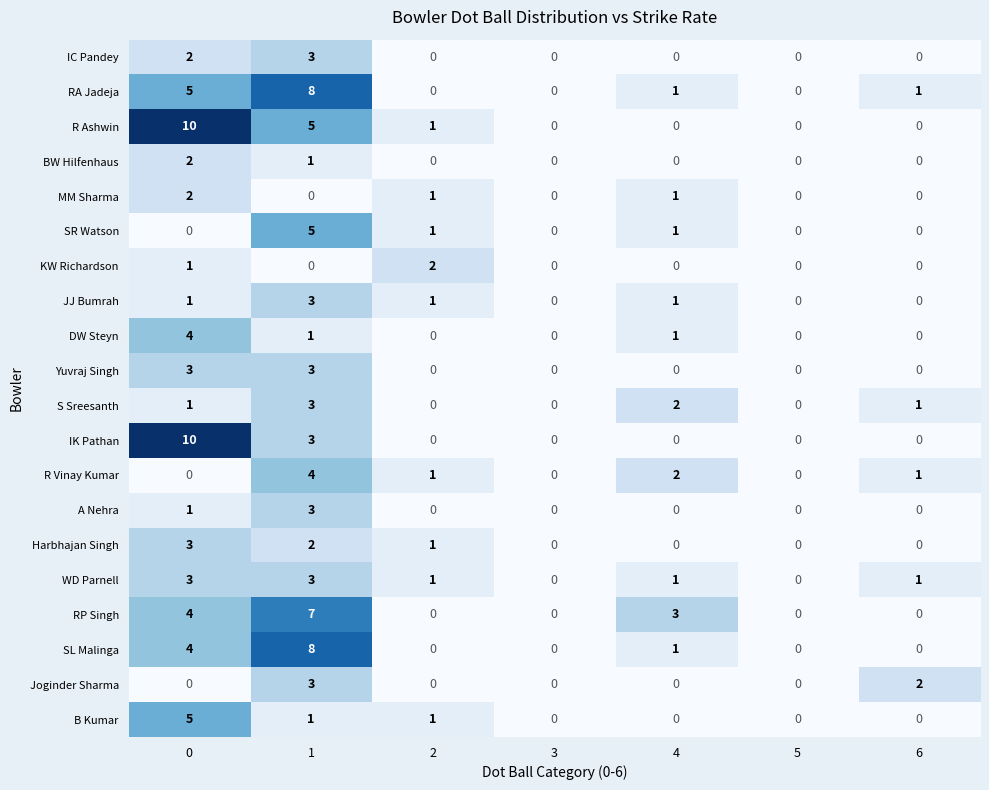

Which series changed the most between 0 and 1?

IK Pathan